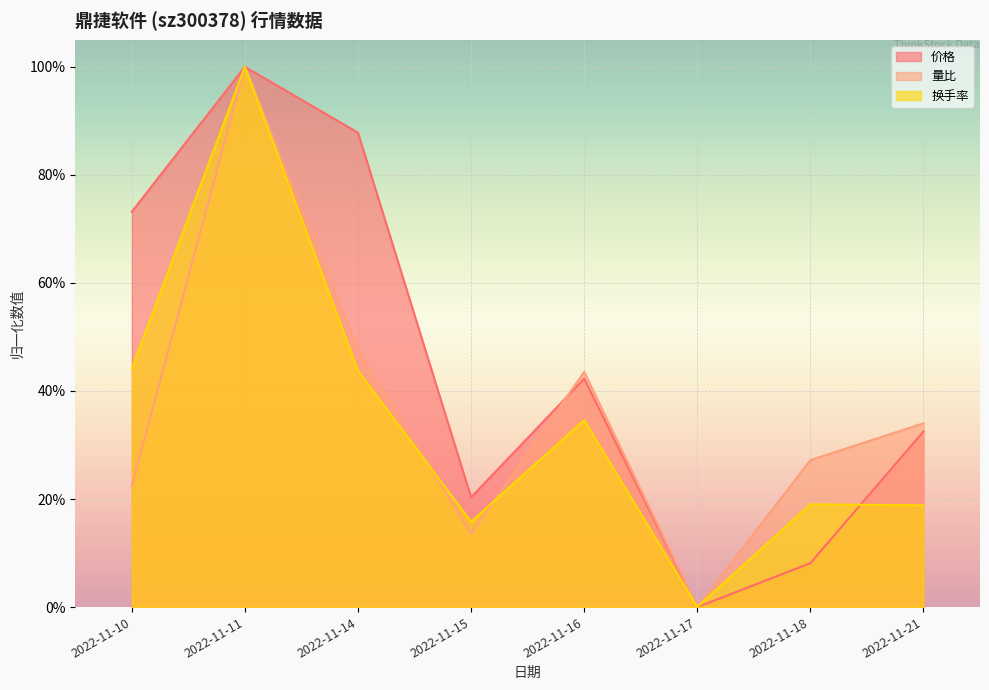

What is the difference between the highest and lowest values at 2022-11-10?

0.5